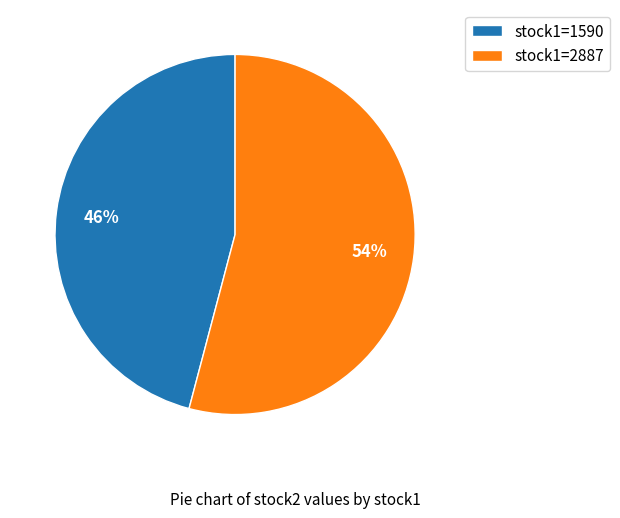

To the nearest percent, what is the difference between the largest and smallest slice percentages?

8%